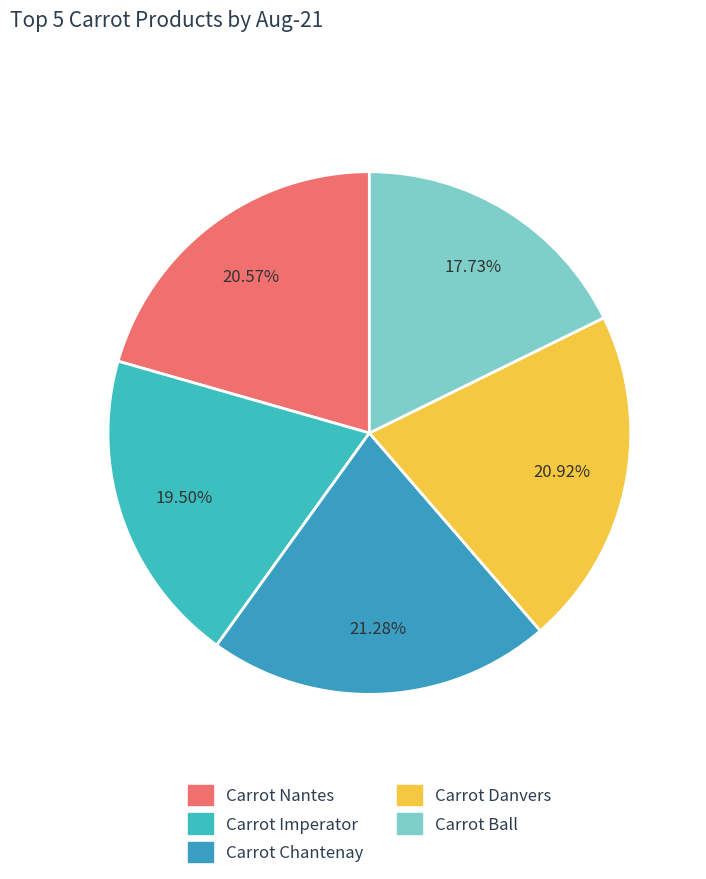

Rank the categories by value from highest to lowest.

Carrot Chantenay, Carrot Danvers, Carrot Nantes, Carrot Imperator, Carrot Ball